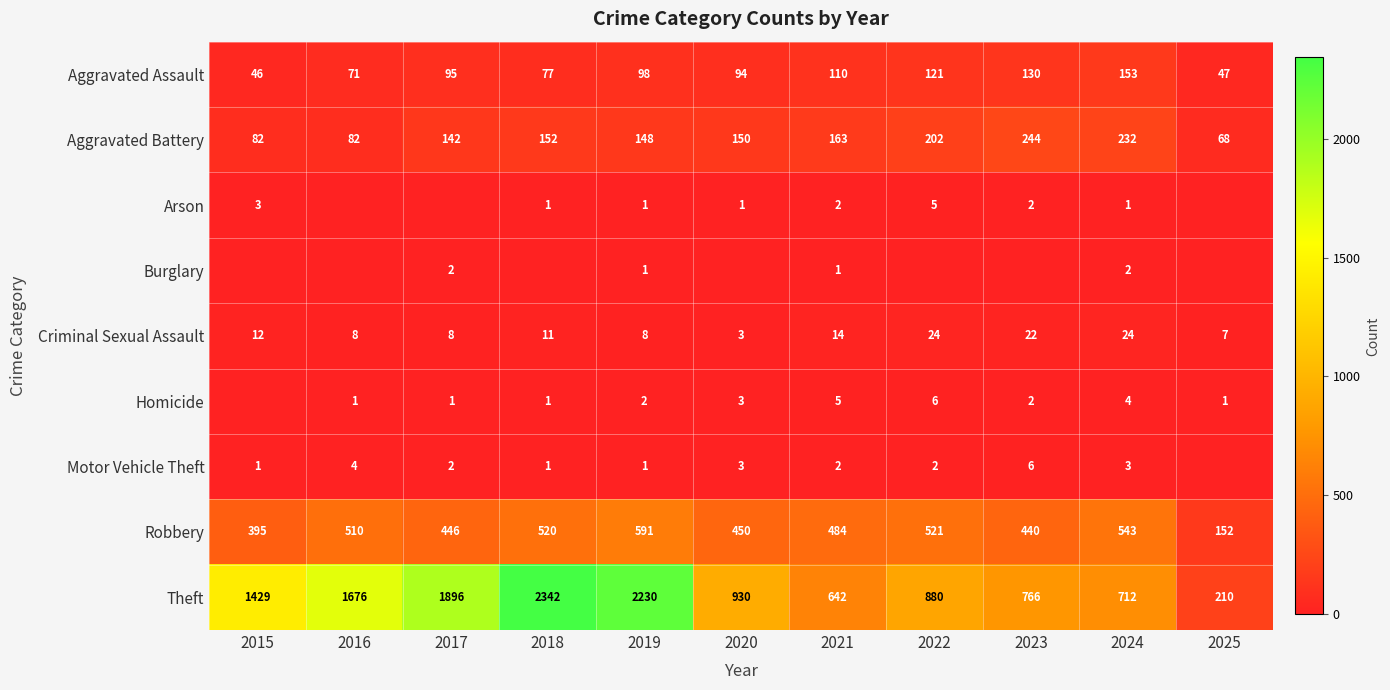

At which label is Theft closest to 1276?

2015